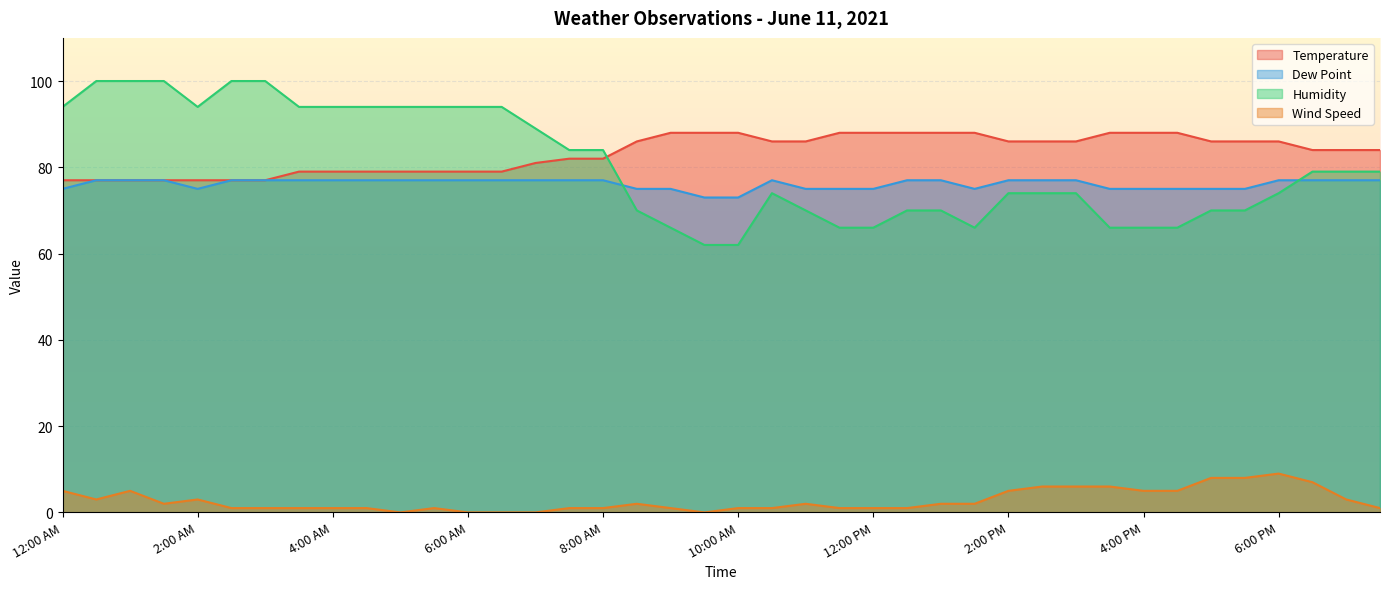

True or false: Wind Speed and Temperature intersect in this chart.

False